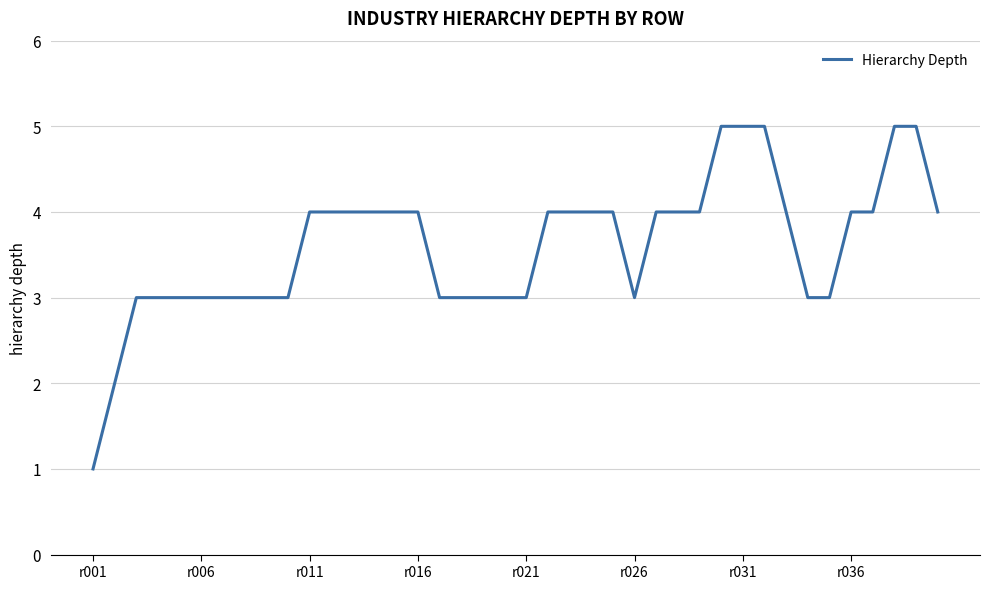

What is the difference between the maximum and minimum values?

4